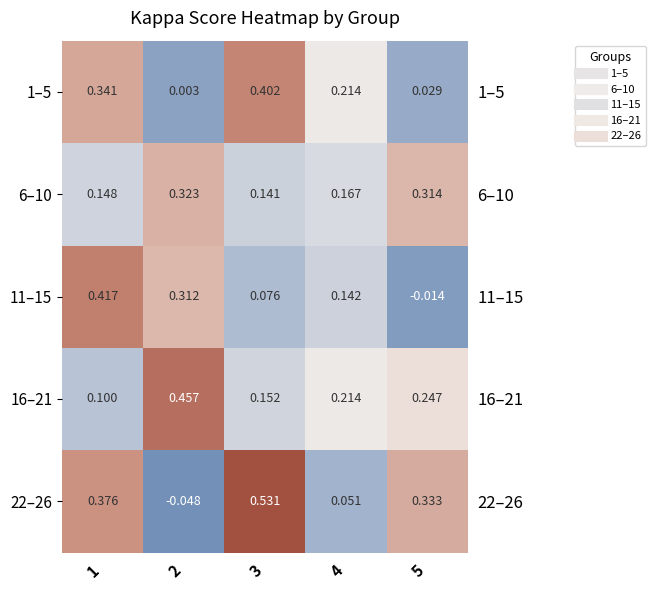

Which category has the highest value across all series?

3